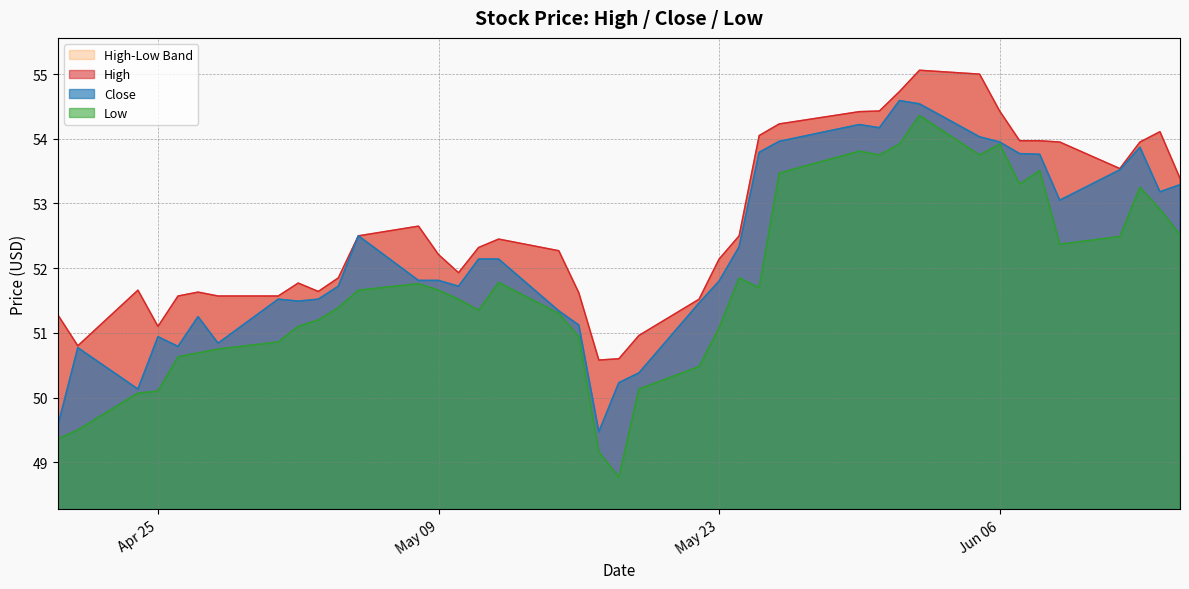

Which series has the largest total across all categories?

High